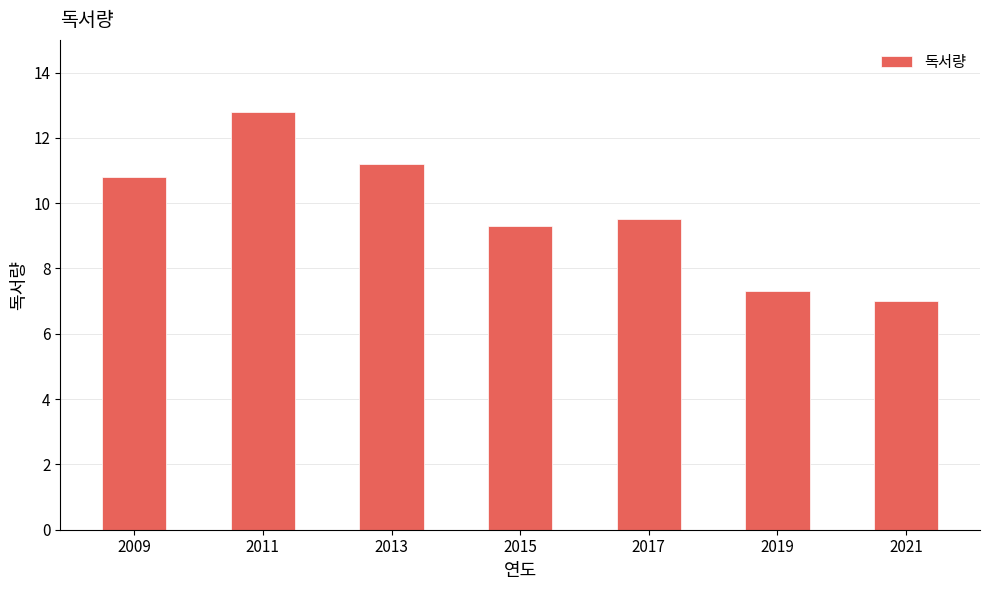

Which label corresponds to the largest value in the chart?

2011